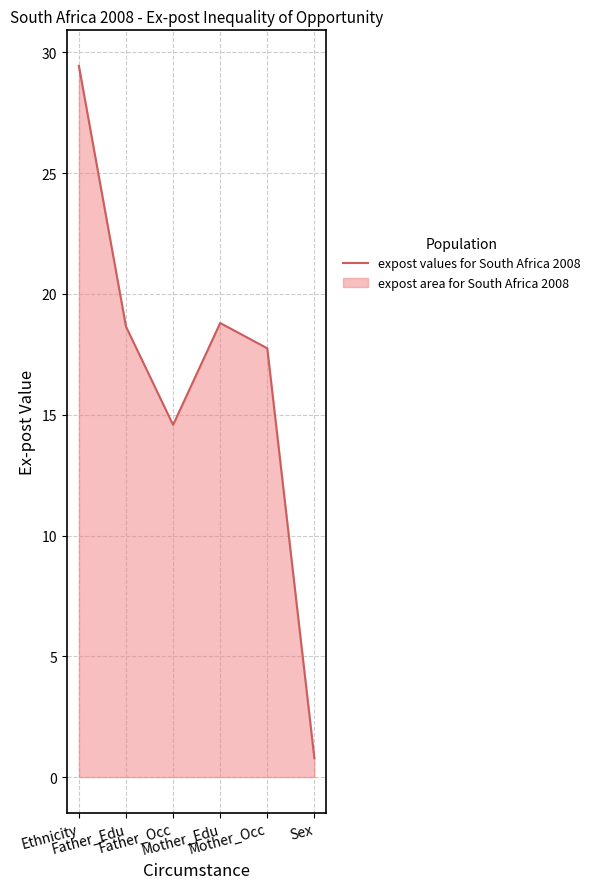

What is the change in value from Father_Edu to Father_Occ?

-4.1